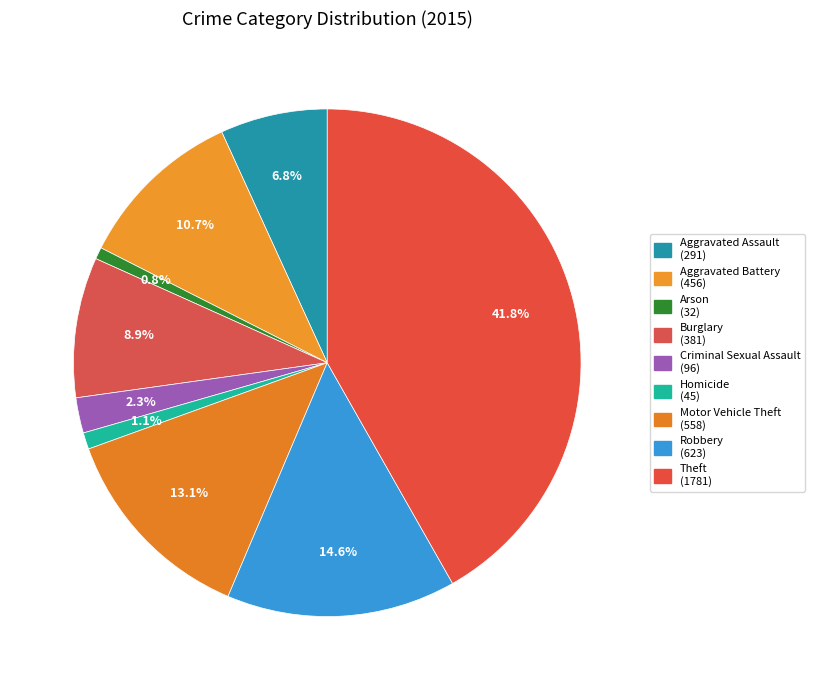

Does Aggravated Assault account for over 50% of the chart?

No